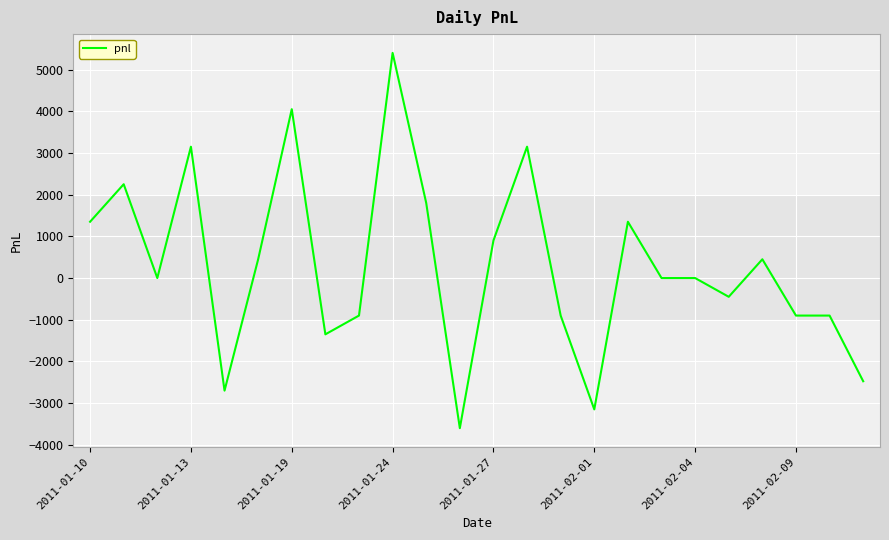

What is the smallest value displayed?

-3600